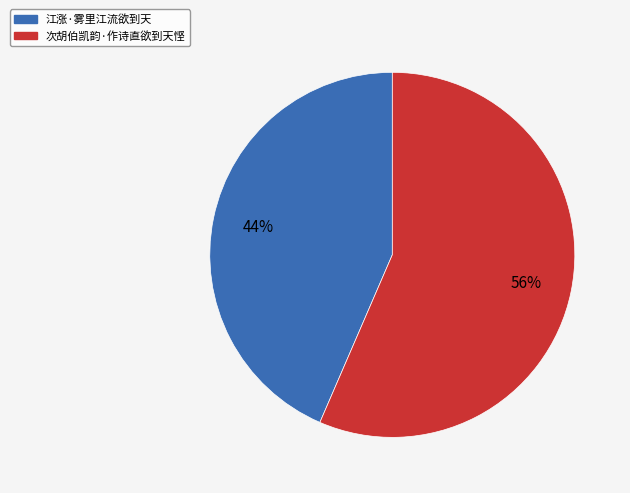

Which category has the biggest portion of the pie?

次胡伯凯韵·作诗直欲到天悭